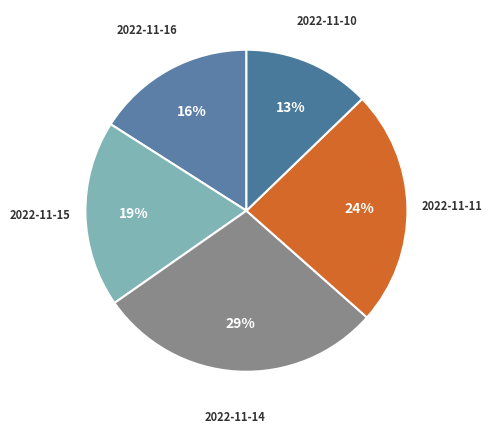

Count the number of slices in the pie.

5